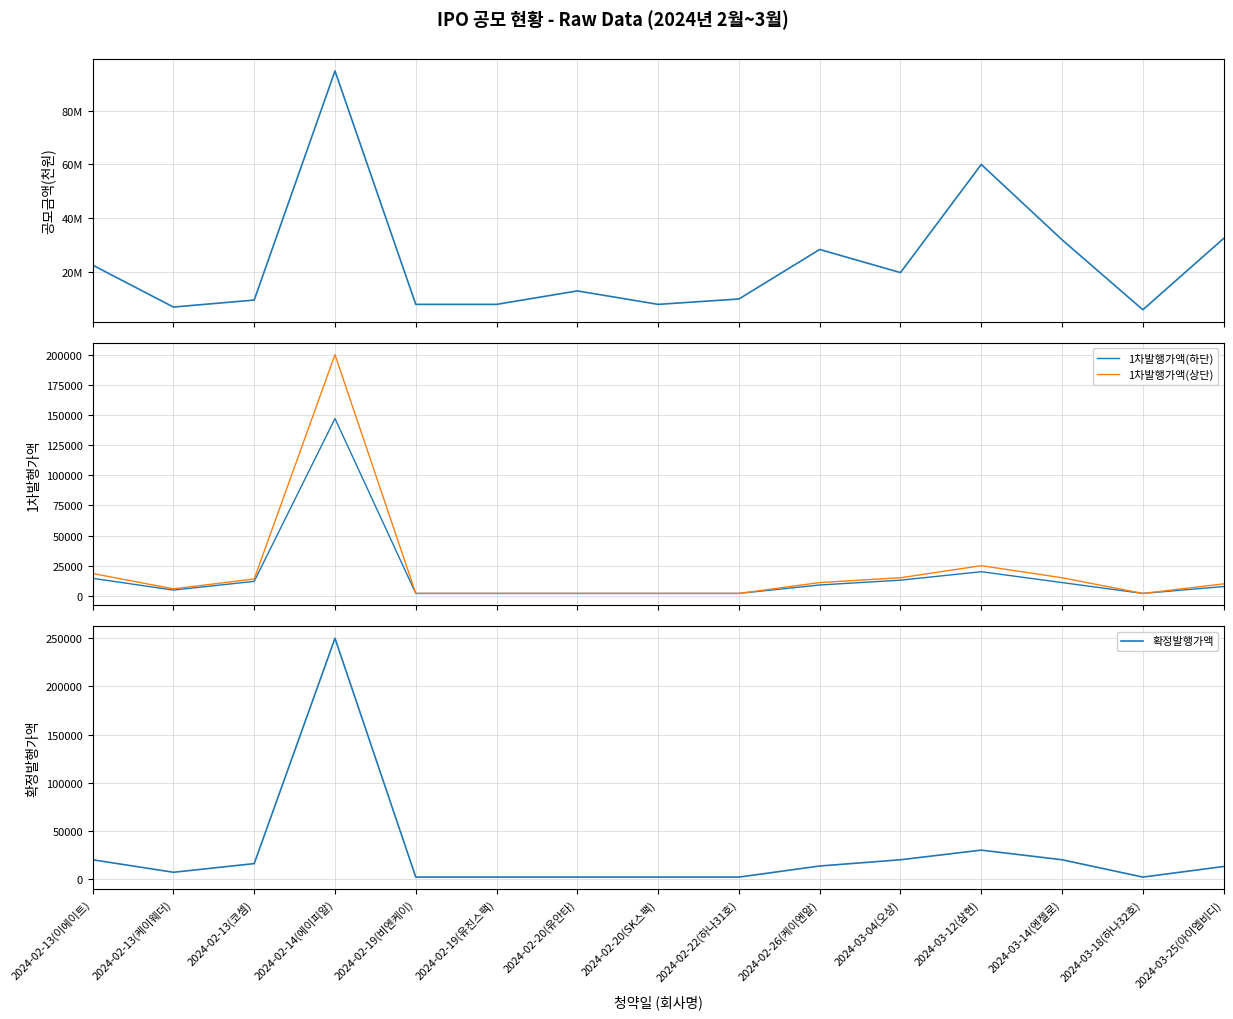

At which label does 1차발행가액(하단) reach its minimum?

2024-02-19(비엔케이)